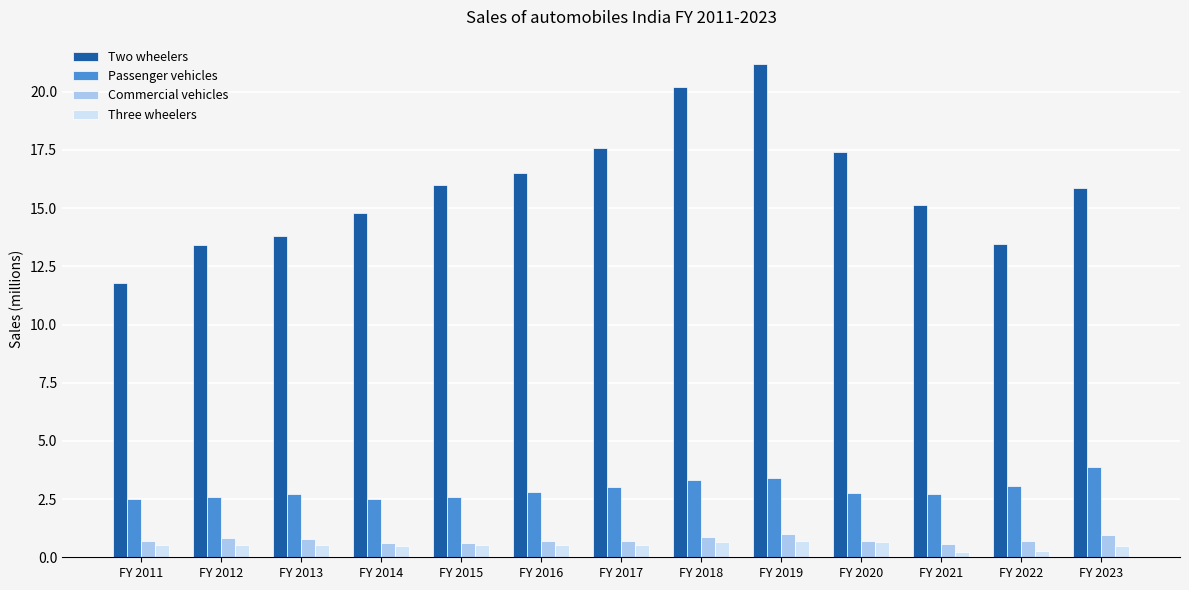

What is the difference between the highest and lowest values at FY 2011?

11.3